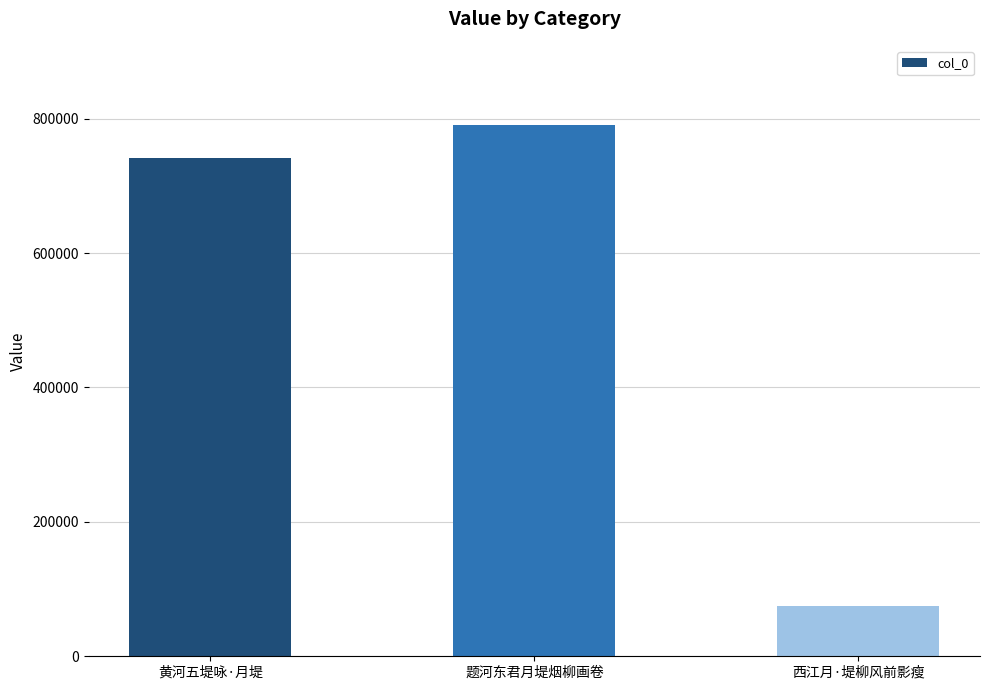

What is the value of the 1st bar from the left?

741757